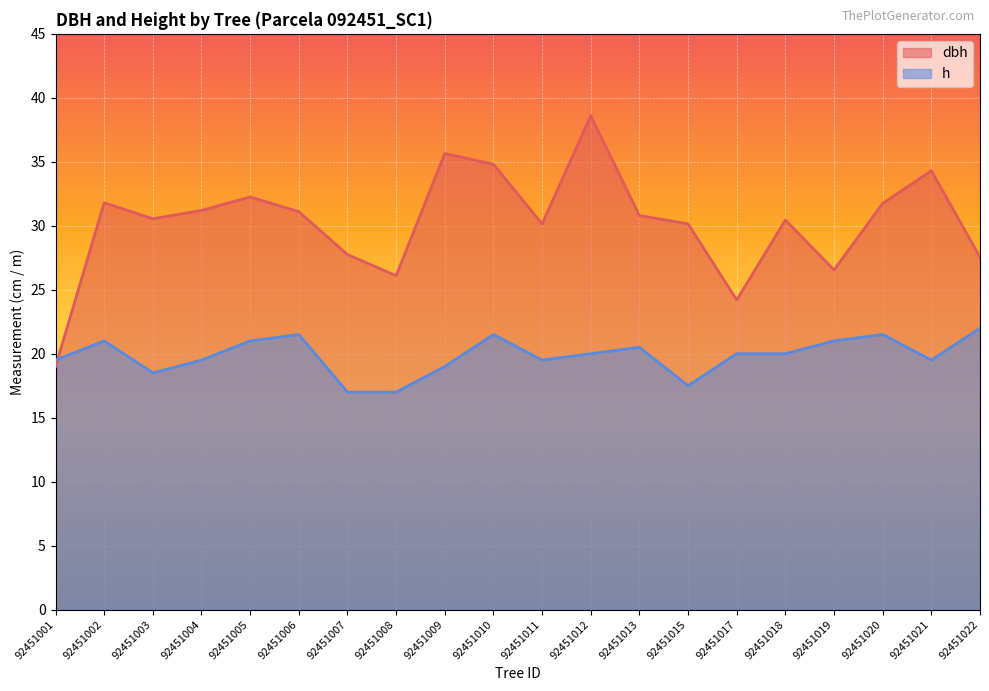

The value of h at 92451020 is 21.5. True or false?

True